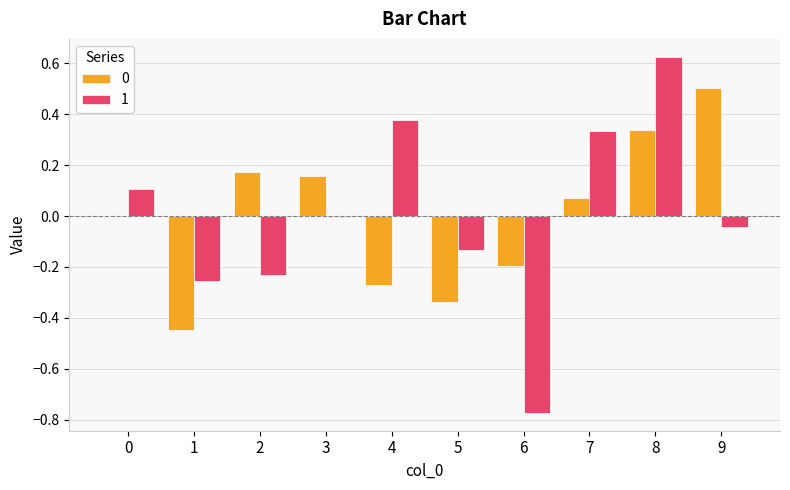

At which category does the chart reach its peak across all series?

8